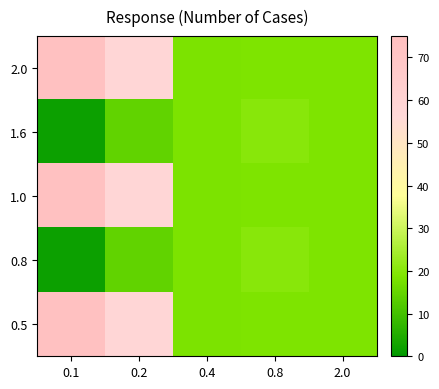

Which category has the lowest value across all series?

0.1